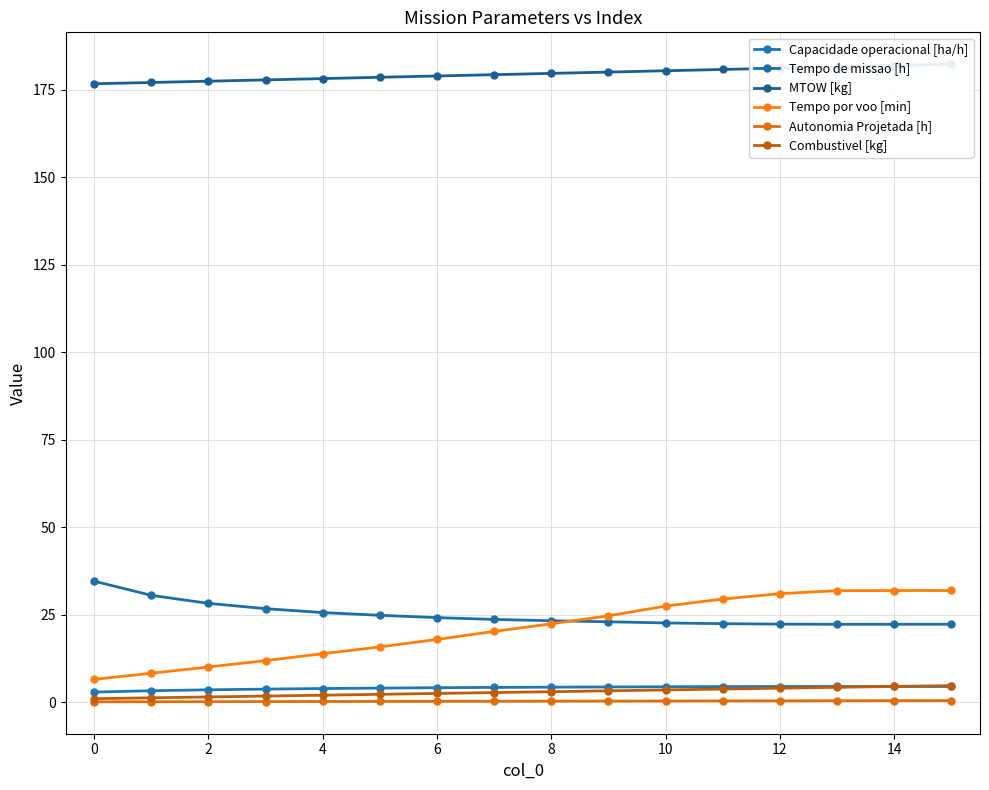

True or false: MTOW [kg] and Tempo por voo [min] intersect in this chart.

False